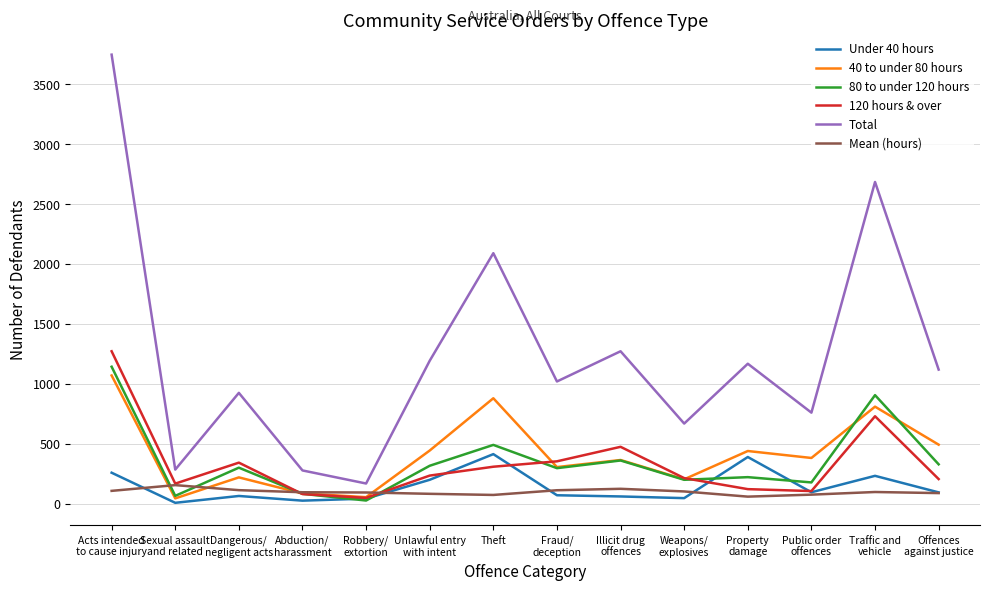

True or false: 80 to under 120 hours and Total intersect in this chart.

False